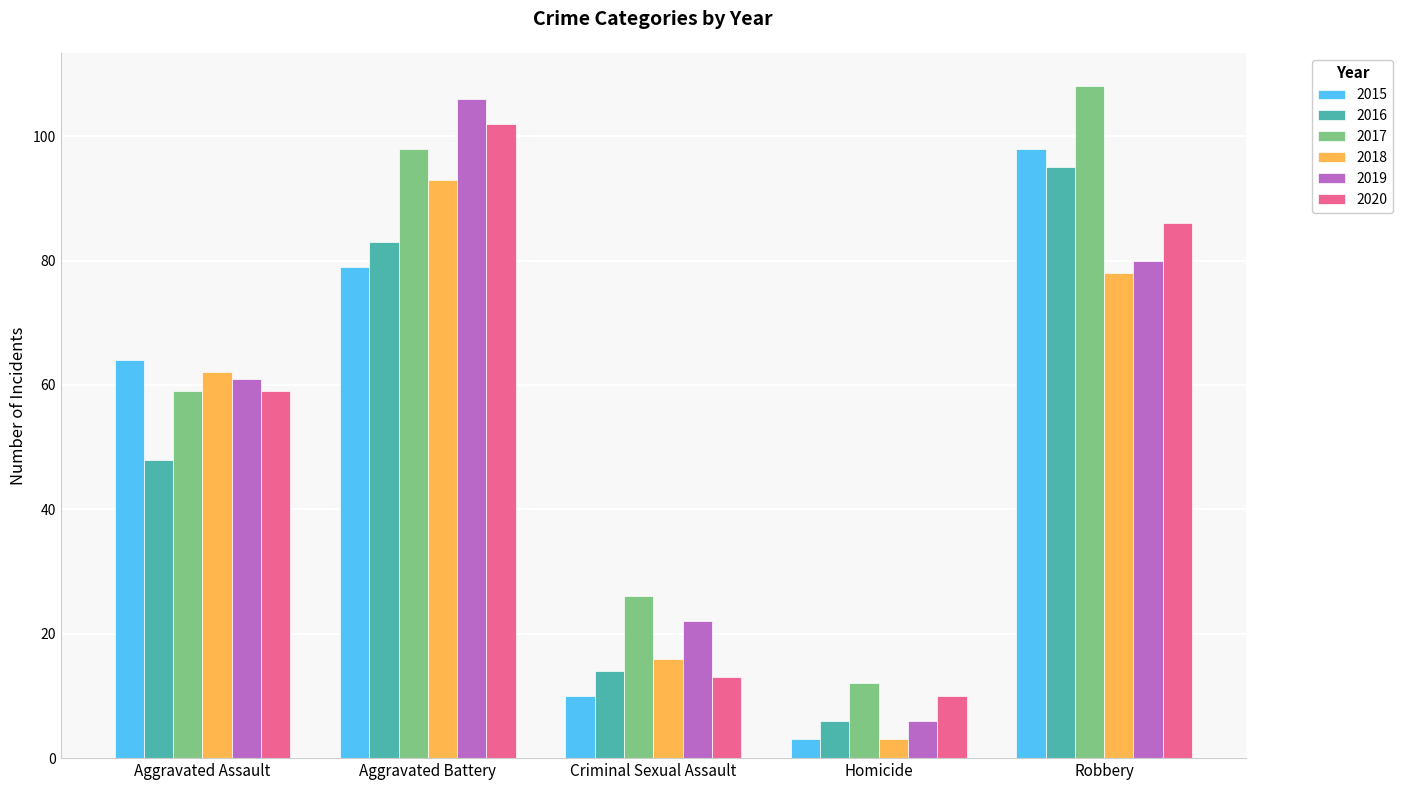

What are all the series names shown in the legend?

2015, 2016, 2017, 2018, 2019, 2020